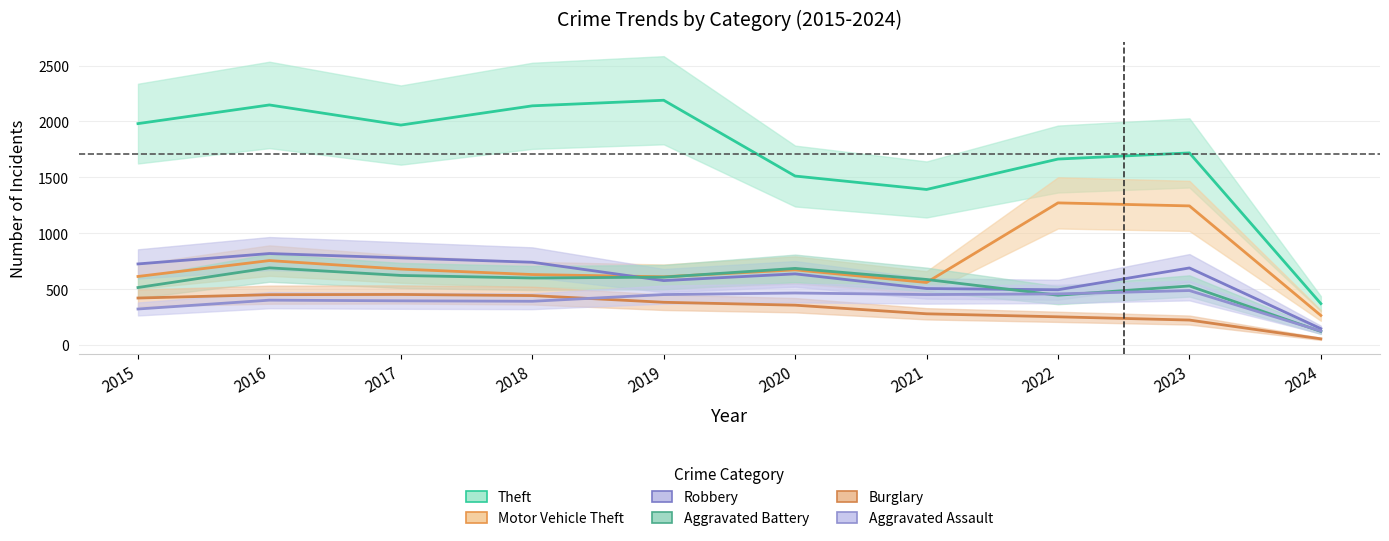

At which label does Theft reach its minimum?

2024